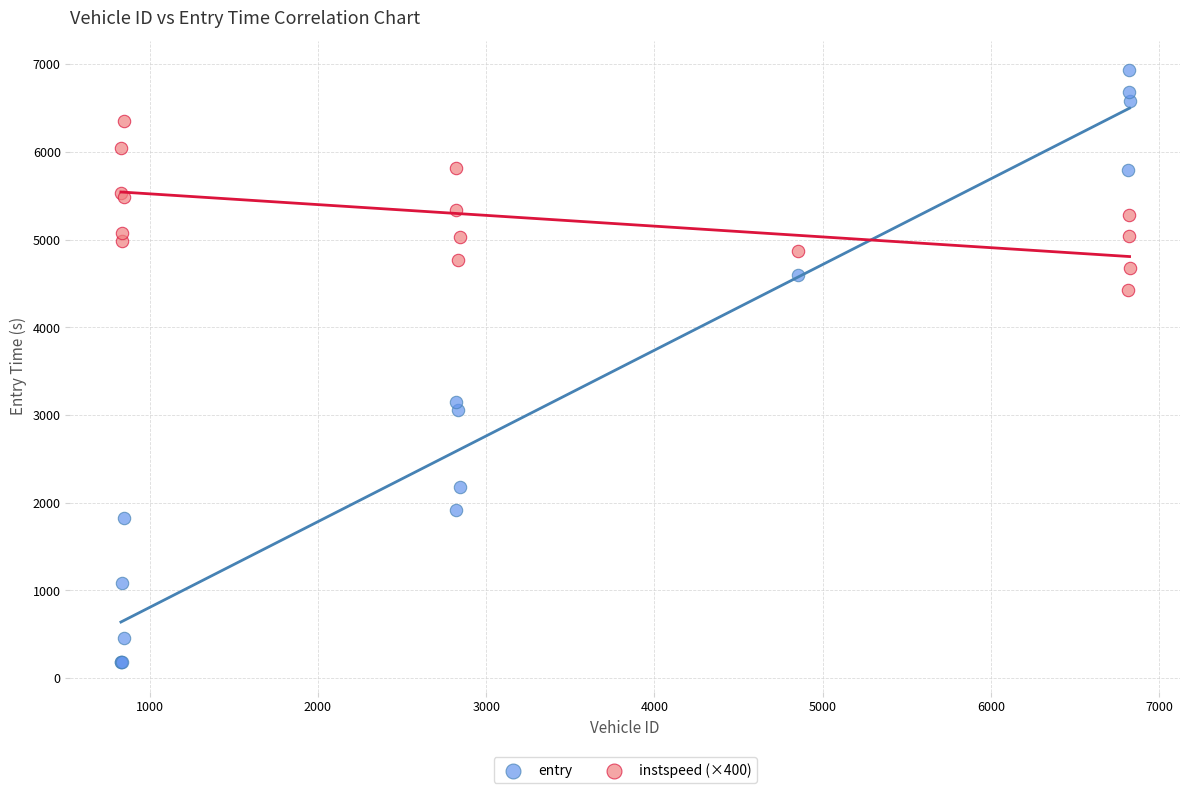

Which series reaches the minimum Y coordinate?

entry